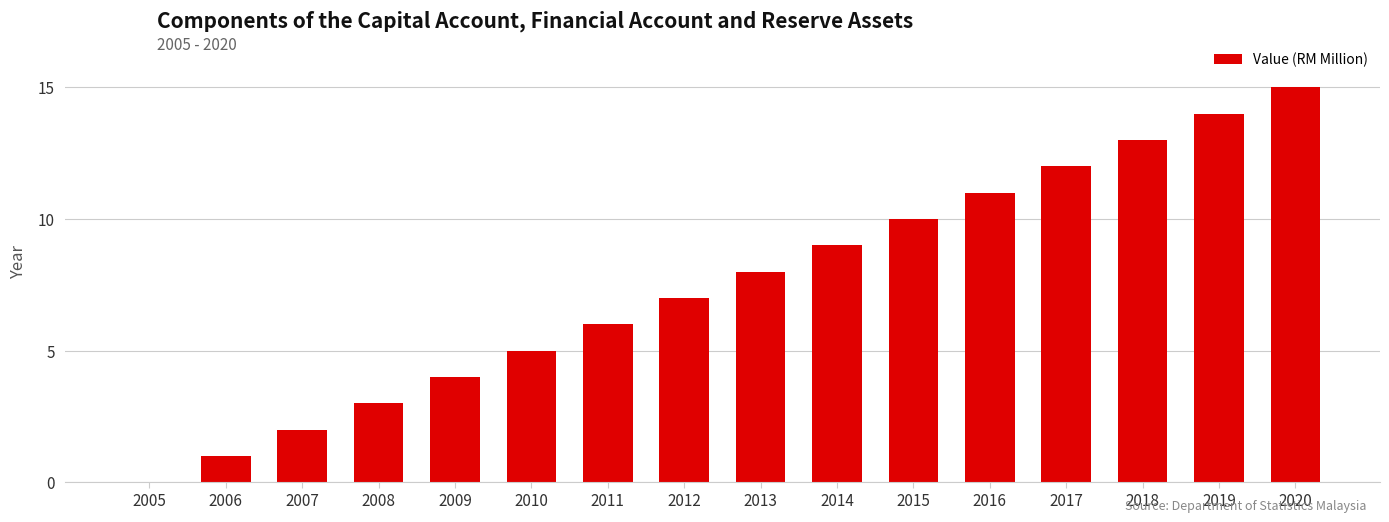

Are the bars grouped side by side (vs. stacked)?

No